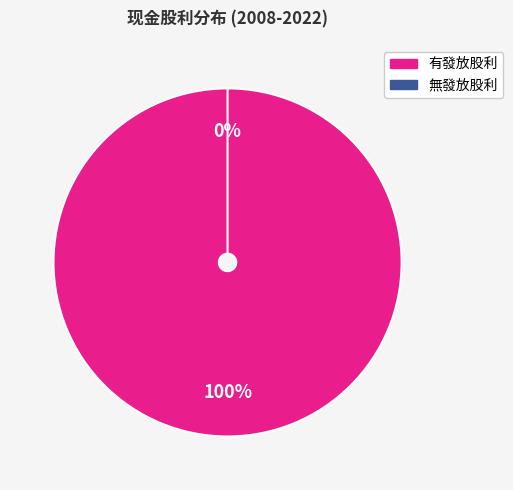

Is 2015 the majority of the pie?

No